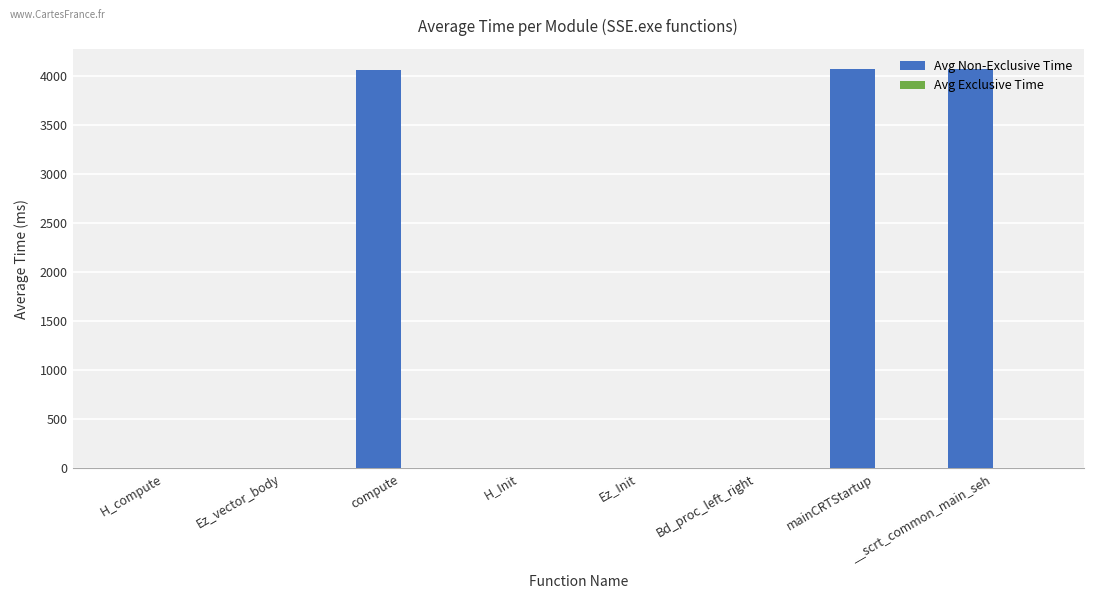

What is the sum of all Avg Non-Exclusive Time values?

12220.1